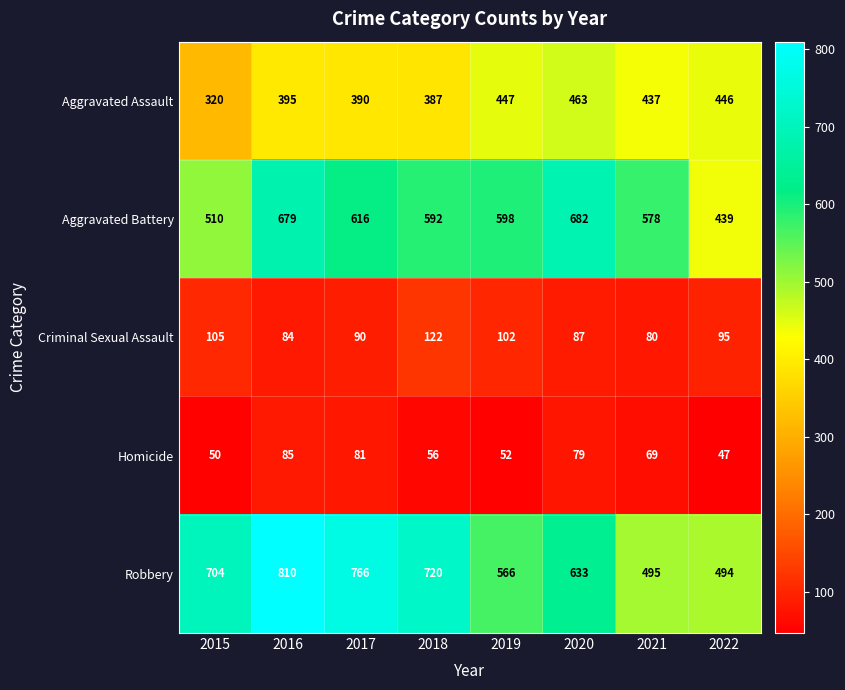

At 2022, list the series in order from largest to smallest.

Robbery, Aggravated Assault, Aggravated Battery, Criminal Sexual Assault, Homicide